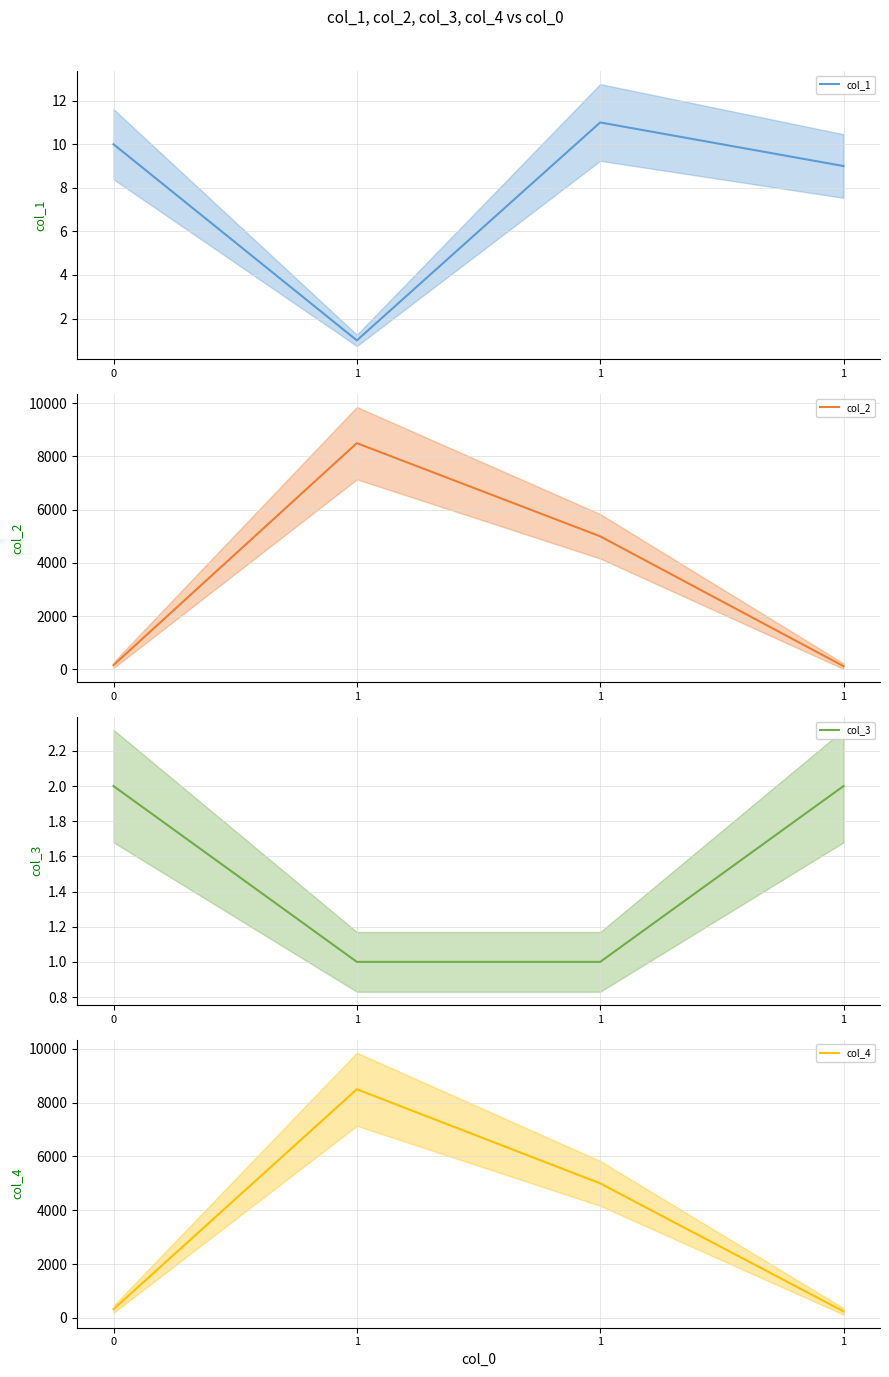

At which category is the sum across all series the highest?

1